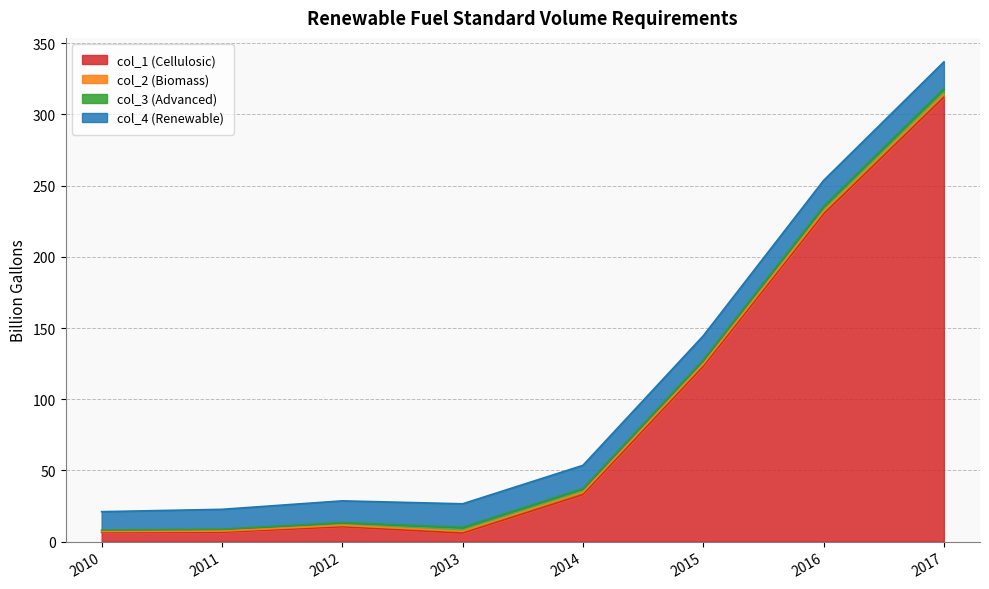

Which series has the largest total across all categories?

col_1 (Cellulosic)